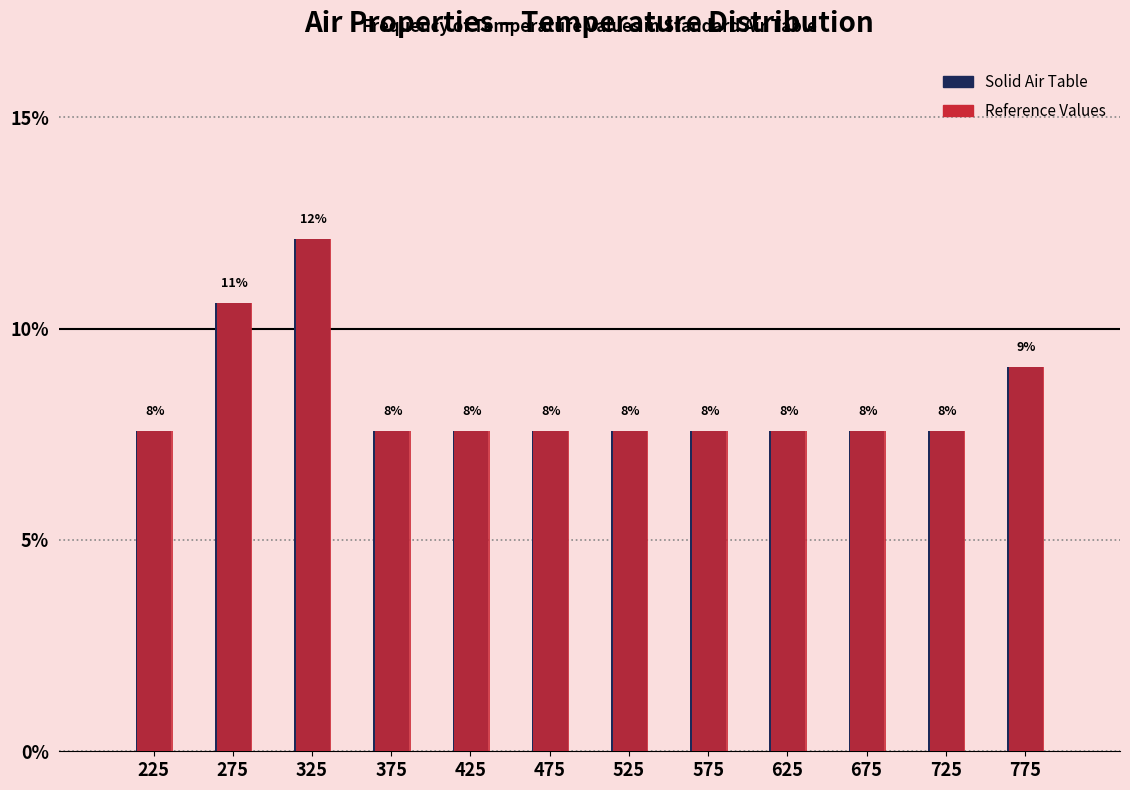

What are all the series names shown in the legend?

Solid Air Table, Reference Values